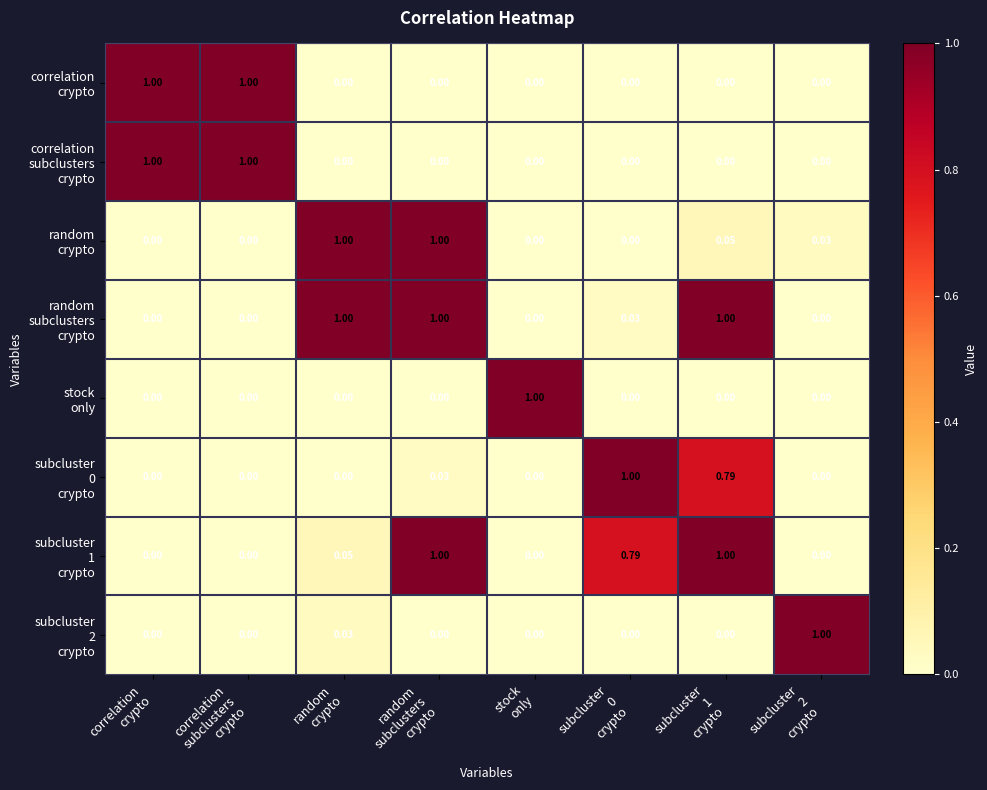

How many series are shown in this chart?

8